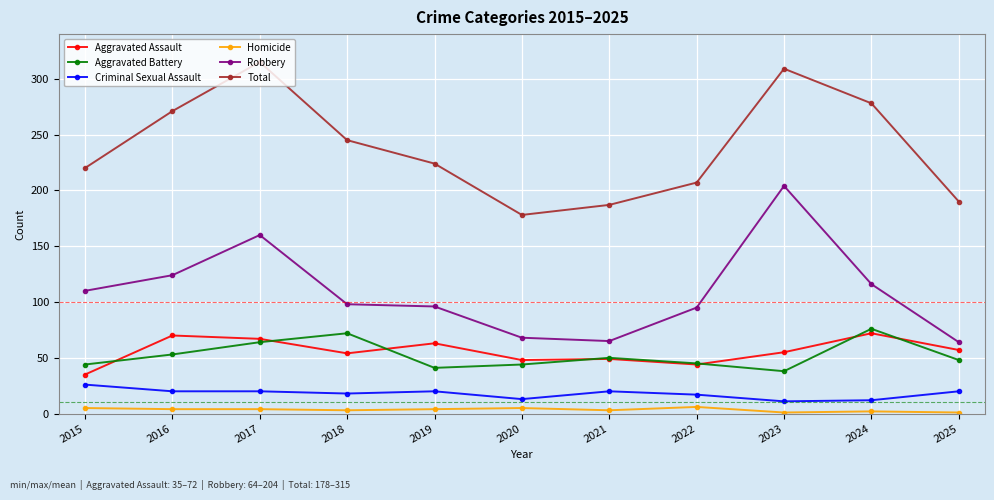

What is the difference between the maximum and minimum values in the Homicide series?

5